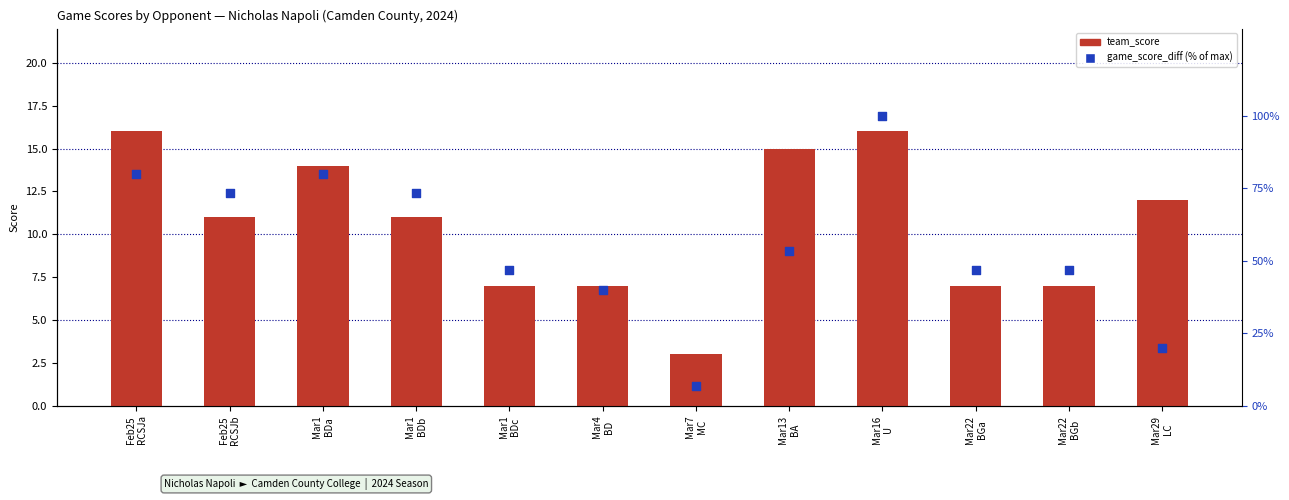

Which series has the largest total across all categories?

game_score_diff